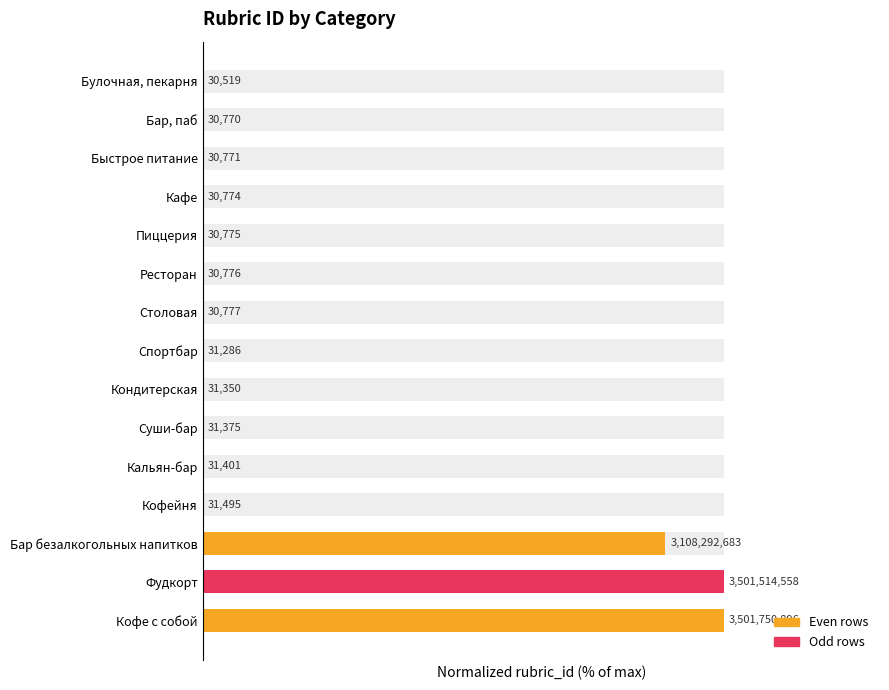

What is the difference between the values at Фудкорт and Кальян-бар?

100.0